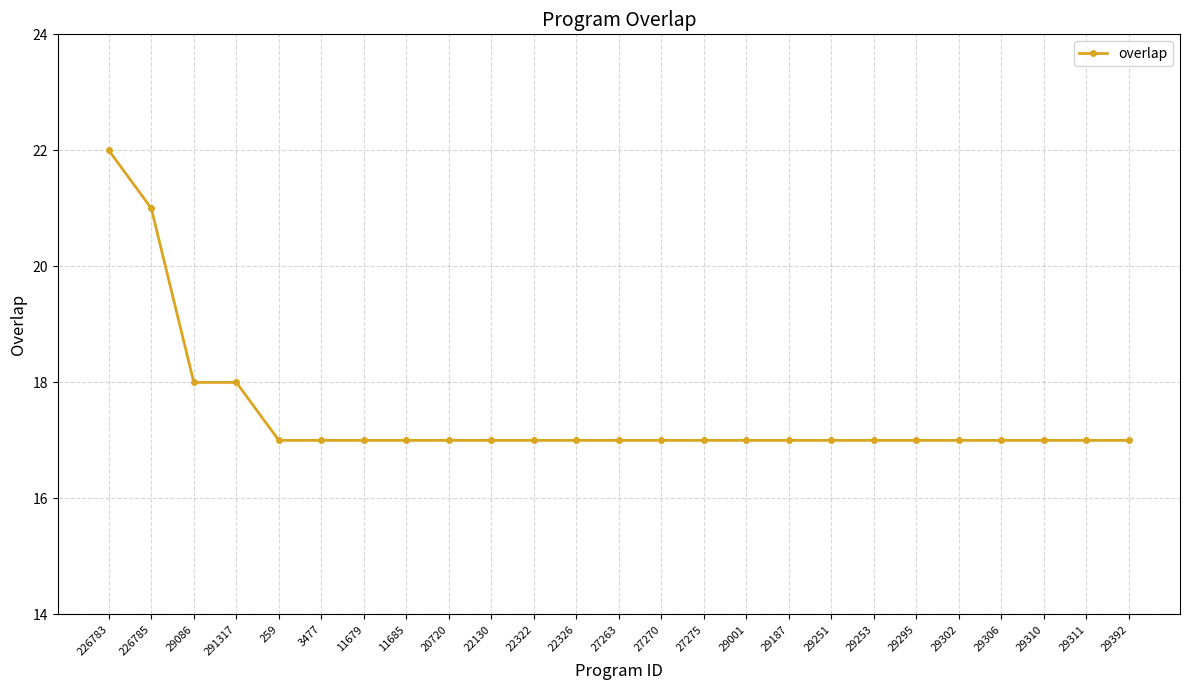

Reading right to left, list all the values displayed in this chart.

17	17	17	17	17	17	17	17	17	17	17	17	17	17	17	17	17	17	17	17	17	18	18	21	22